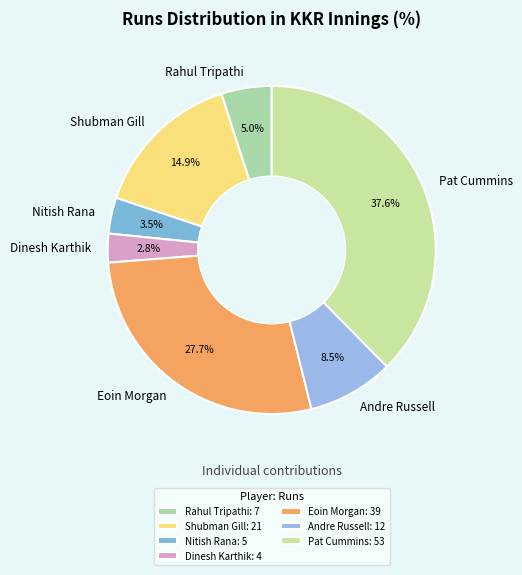

To the nearest percent, what portion does Rahul Tripathi represent?

5%